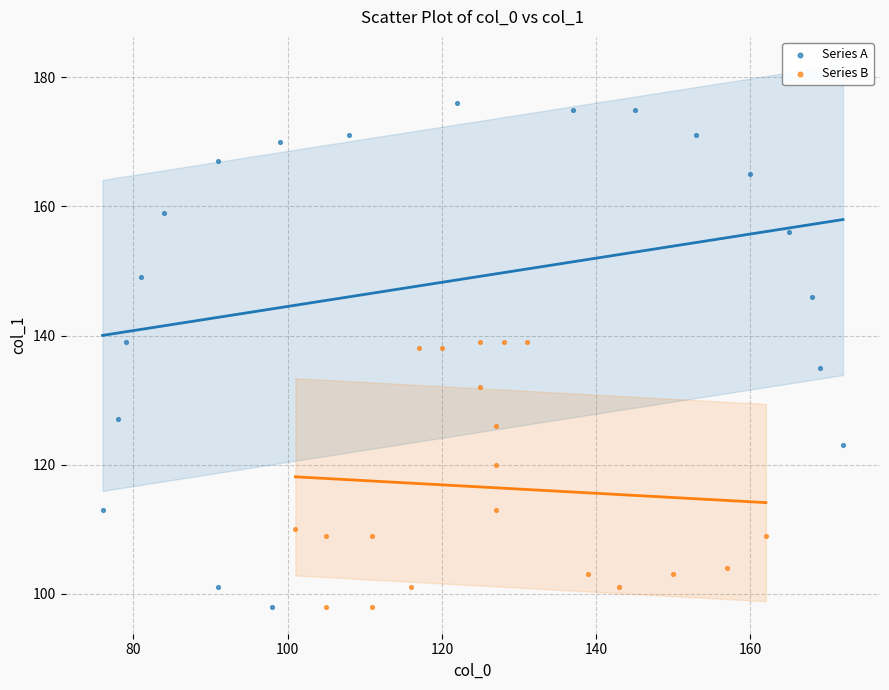

What are all the series names shown in the legend?

Series A, Series B